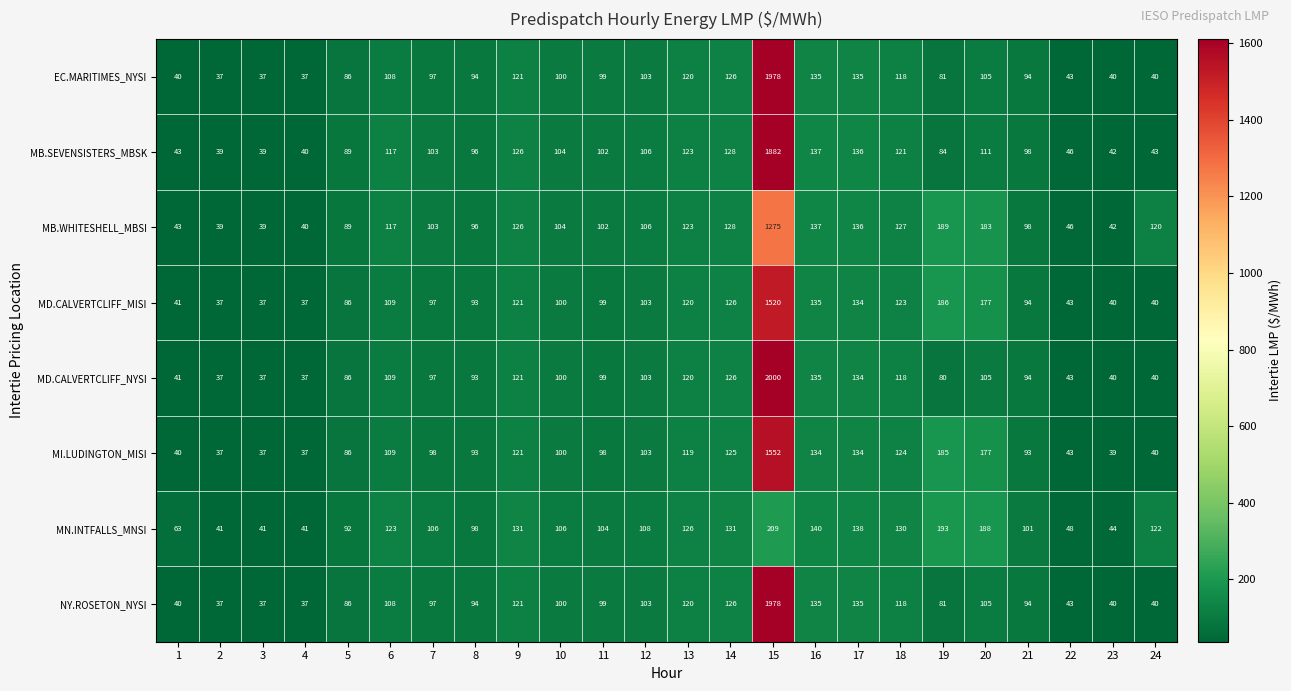

What is the greatest value displayed?

2000